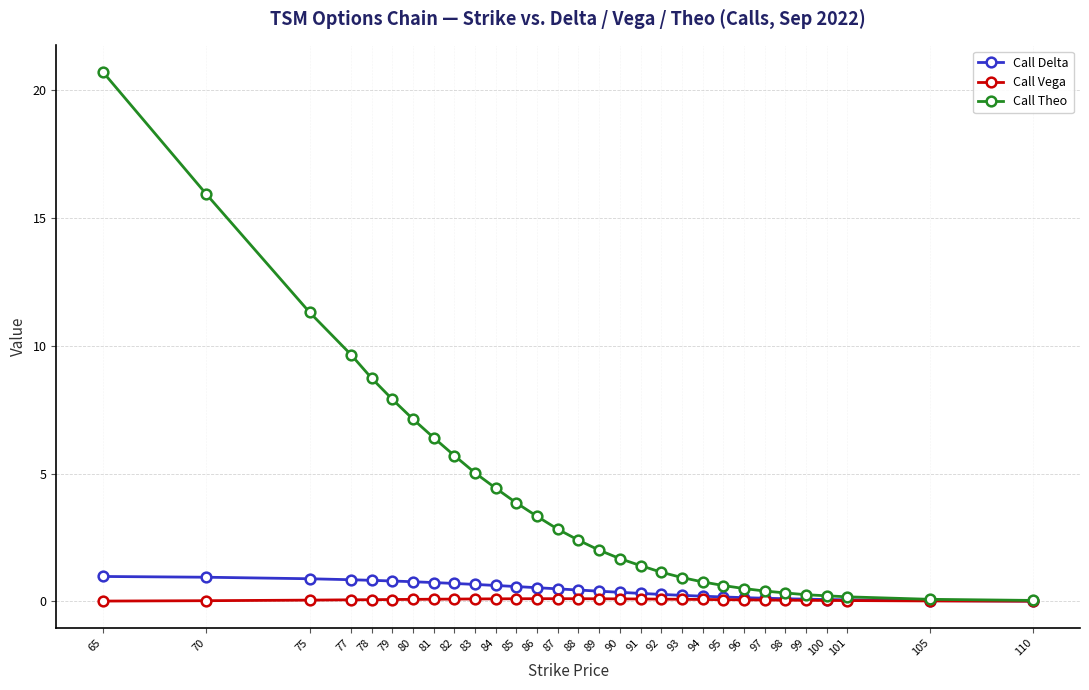

Which series has the widest spread of values?

Call Theo